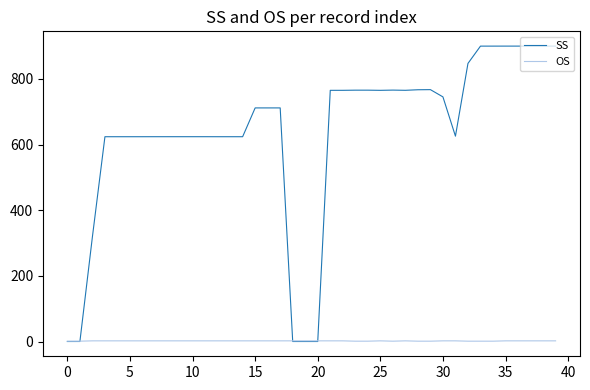

Which series has the widest spread of values?

SS